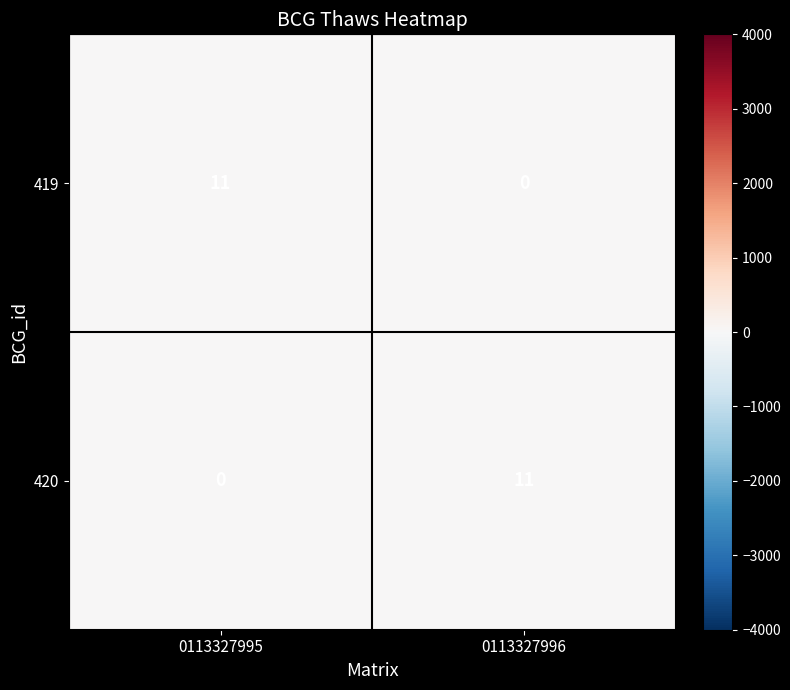

What is the average value of the 419 series?

6